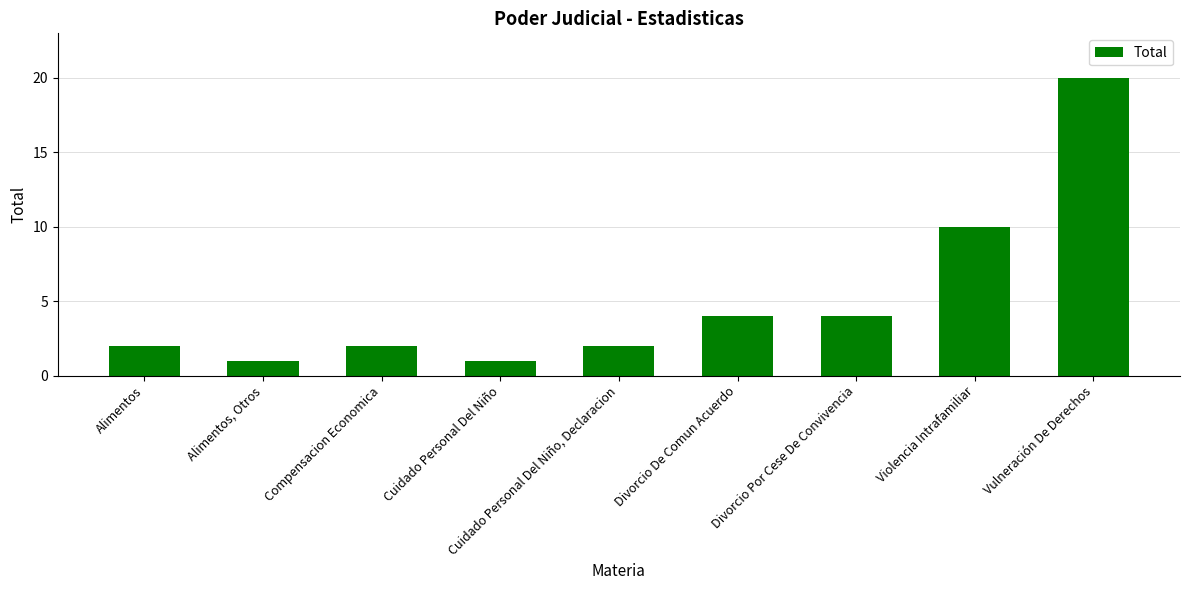

How many categories are shown in the chart?

9